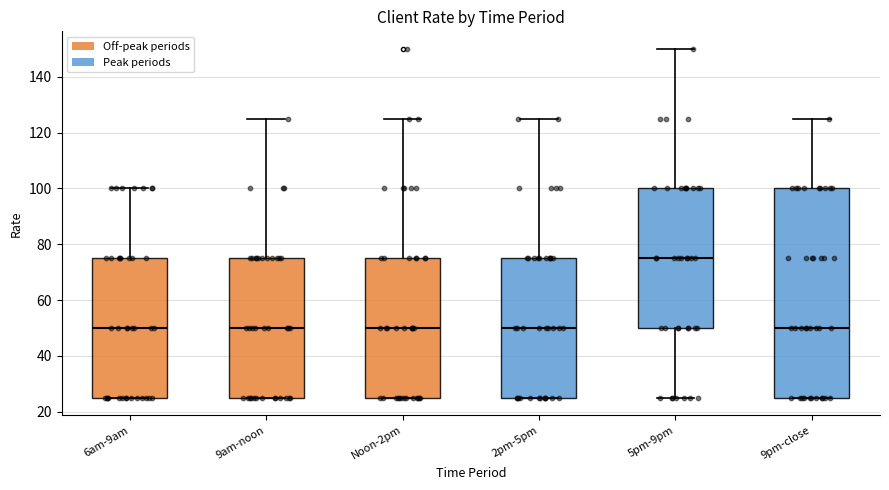

Reading left to right, read every box against the y-axis: the position of its median line, the range the box covers, and the ends of its whiskers. The values are not printed on the chart, so give them approximately, as read against the axis.

6am-9am: median 50, box 24 to 74, whiskers 24 to 100
9am-noon: median 50, box 24 to 74, whiskers 24 to 124
Noon-2pm: median 50, box 24 to 74, whiskers 24 to 124
2pm-5pm: median 50, box 24 to 74, whiskers 24 to 124
5pm-9pm: median 74, box 50 to 100, whiskers 24 to 150
9pm-close: median 50, box 24 to 100, whiskers 24 to 124